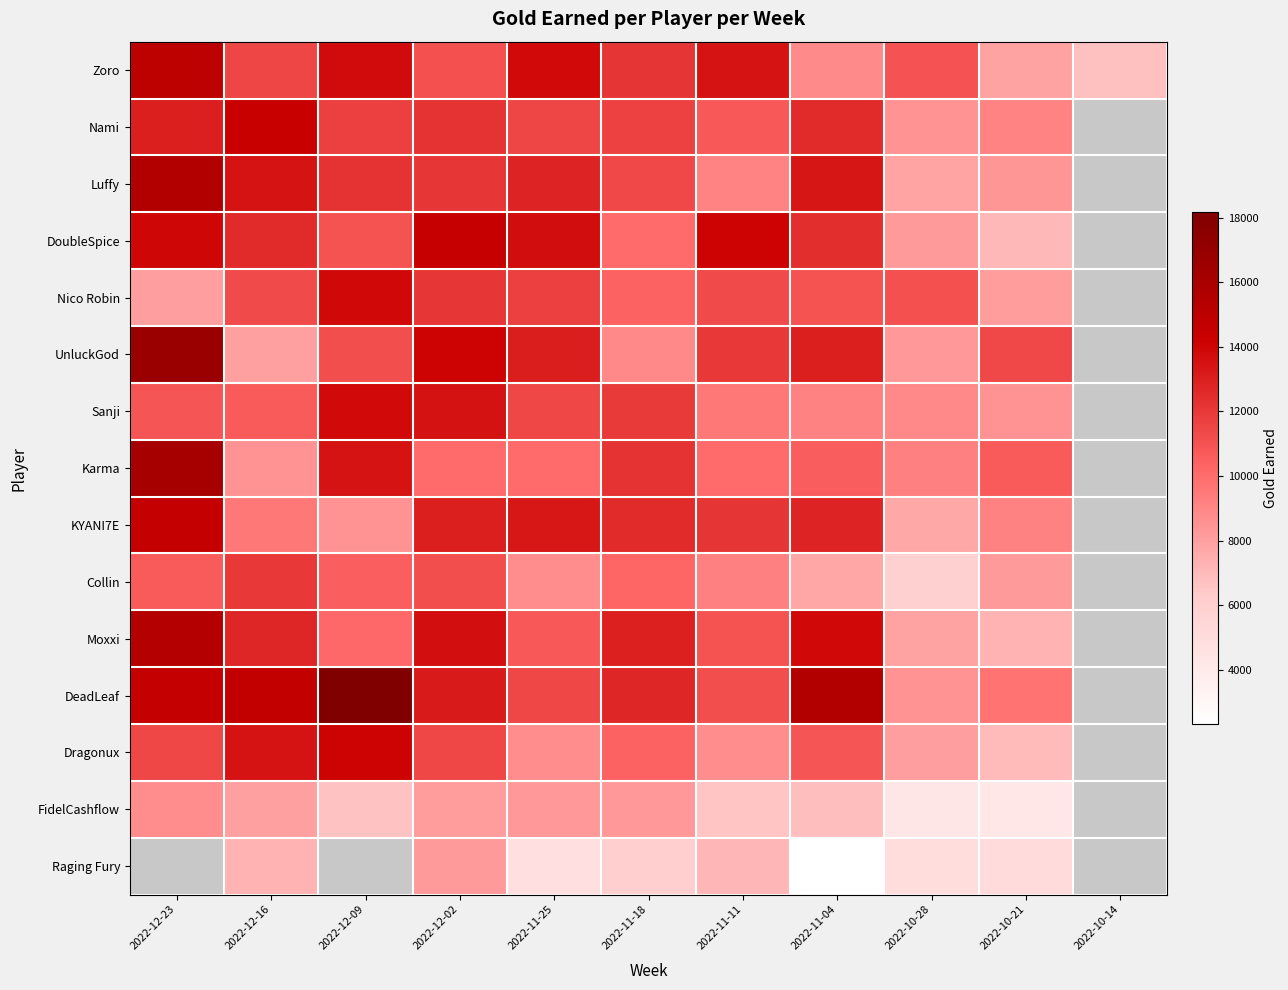

What is the minimum value for Nami?

8472.0